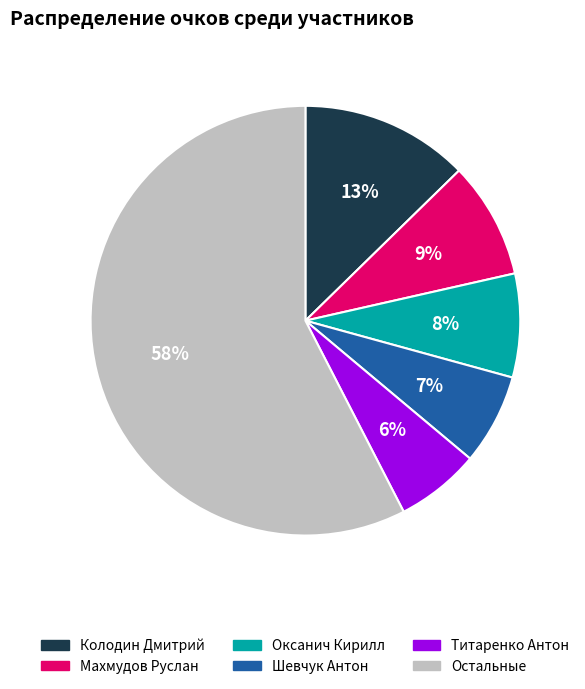

Is the sum of Остальные and Махмудов Руслан greater than half?

Yes